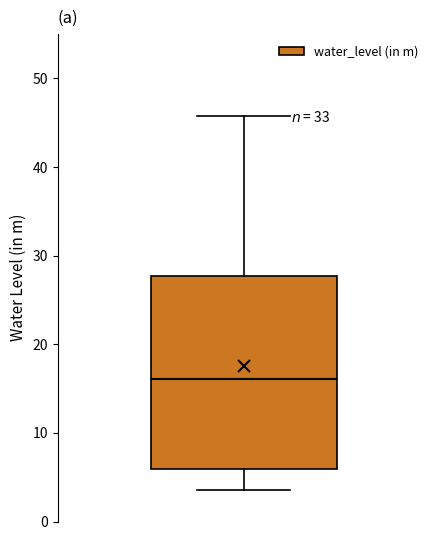

Transcribe this box plot: give where the median line is, the range the box spans, and where the two whiskers end, as read against the y-axis. The values are not printed on the chart, so give them approximately, as read against the axis.

median 16, box 6 to 28, whiskers 4 to 46